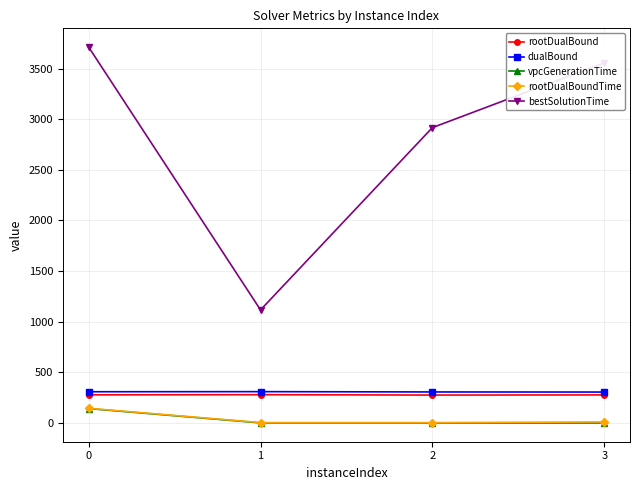

The value of vpcGenerationTime at 0 is 141.6. True or false?

True